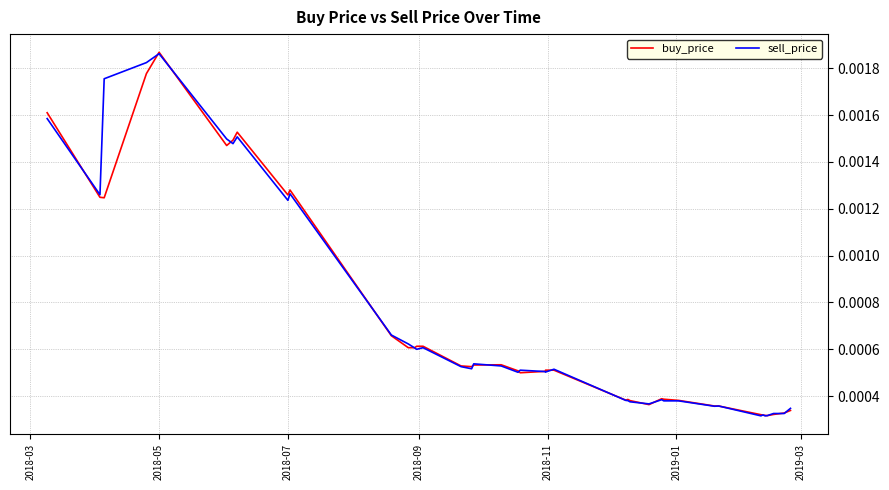

Which series ends up on top after the final intersection of buy_price and sell_price?

sell_price